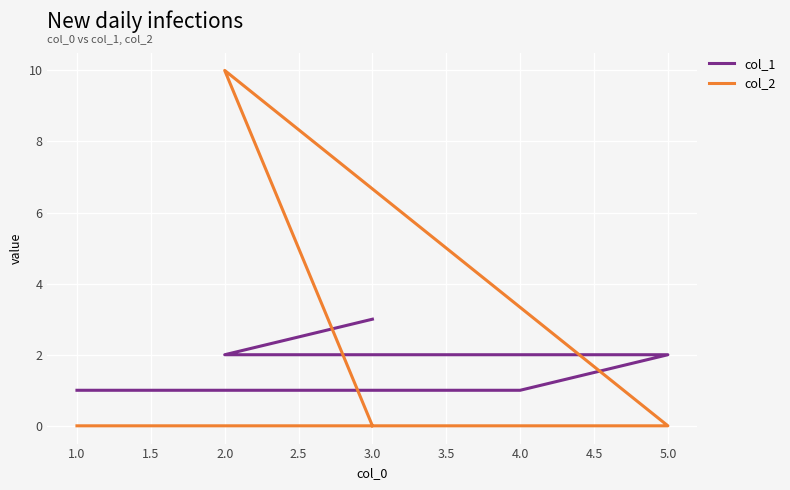

Rank the series at 5.0 from highest to lowest value.

col_1, col_2